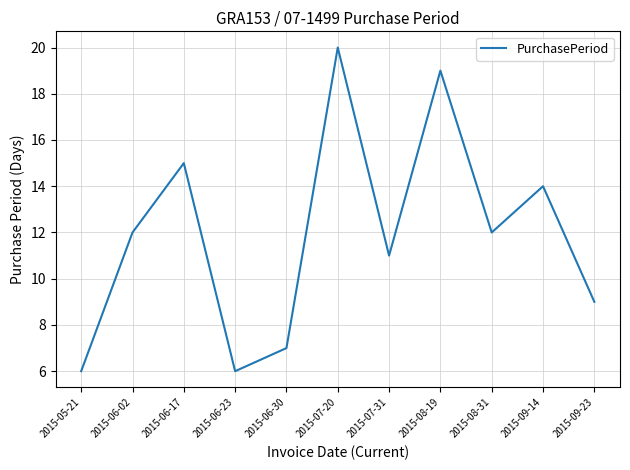

Reading left to right, transcribe all the data shown in this chart.

6	12	15	6	7	20	11	19	12	14	9